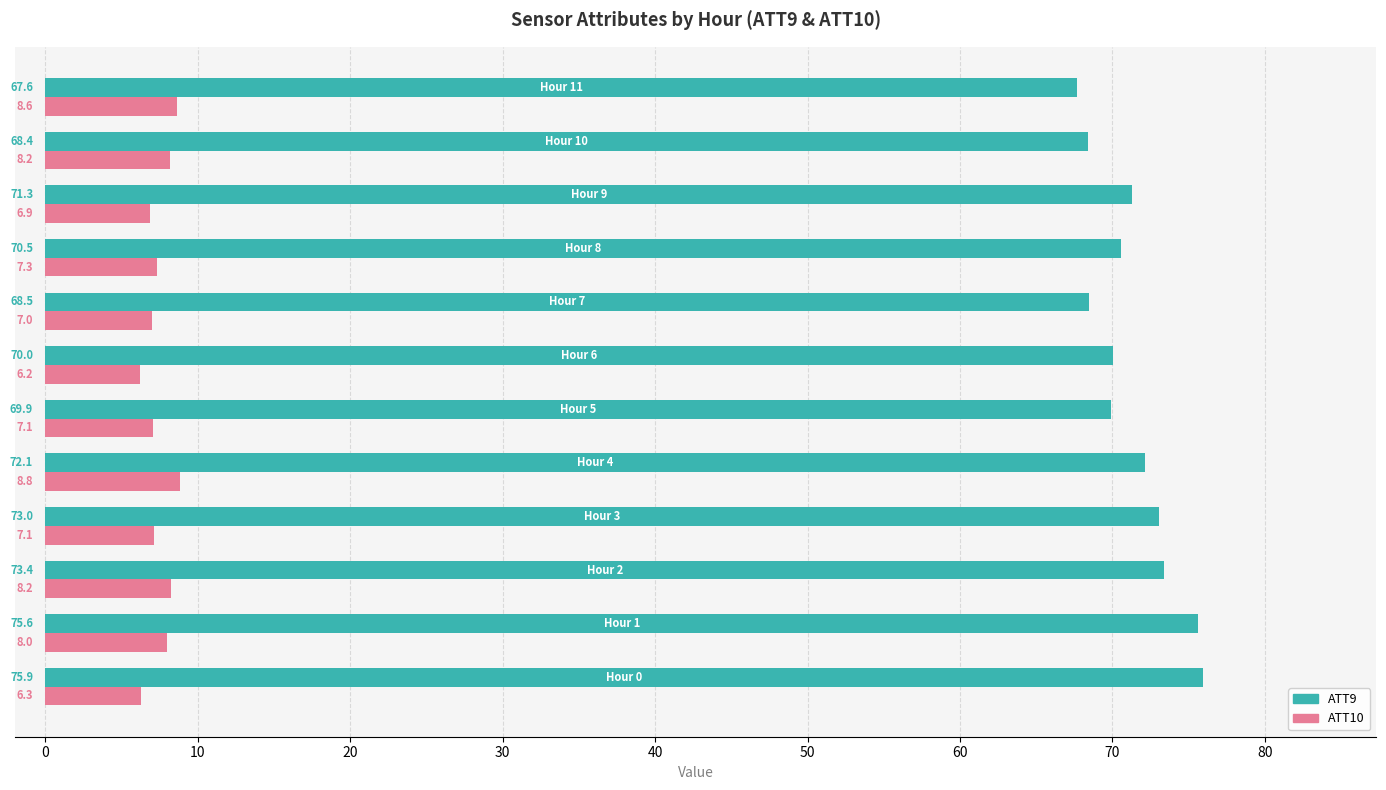

What is the minimum value shown in the chart?

6.2